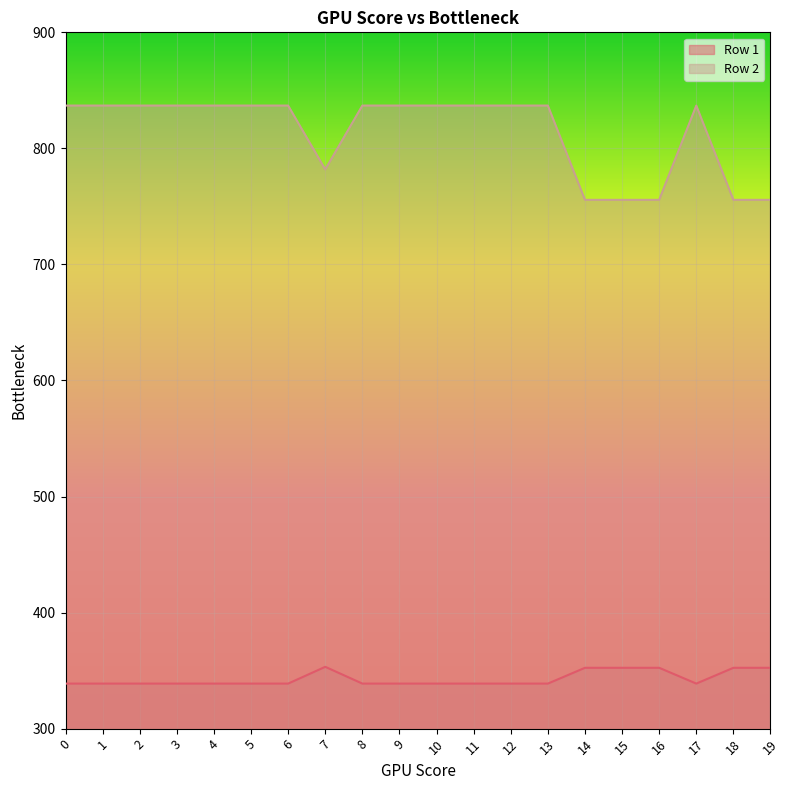

Rank the series at 19 from highest to lowest value.

Row 2, Row 1